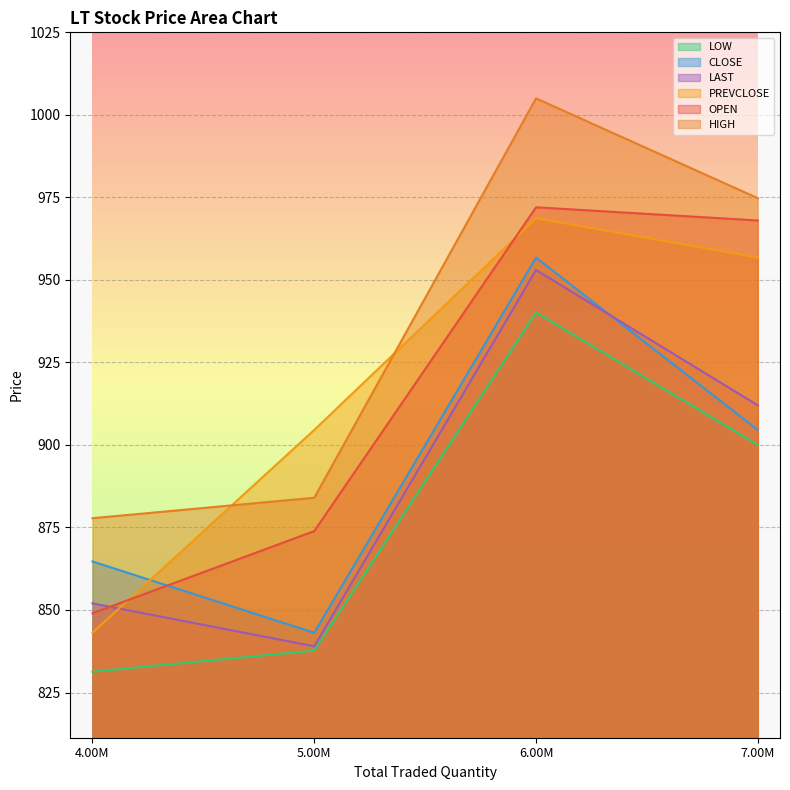

At which category does the chart reach its peak across all series?

6.00M